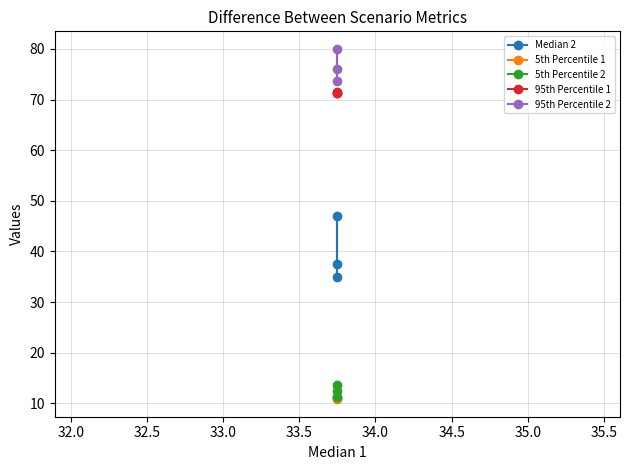

Reading left to right, list all the values displayed in this chart.

Median 2: 37.5	47.0	35.0
5th Percentile 1: 11.2	11.1	10.8
5th Percentile 2: 12.5	13.6	11.2
95th Percentile 1: 71.2	71.2	71.4
95th Percentile 2: 76.0	80.0	73.7